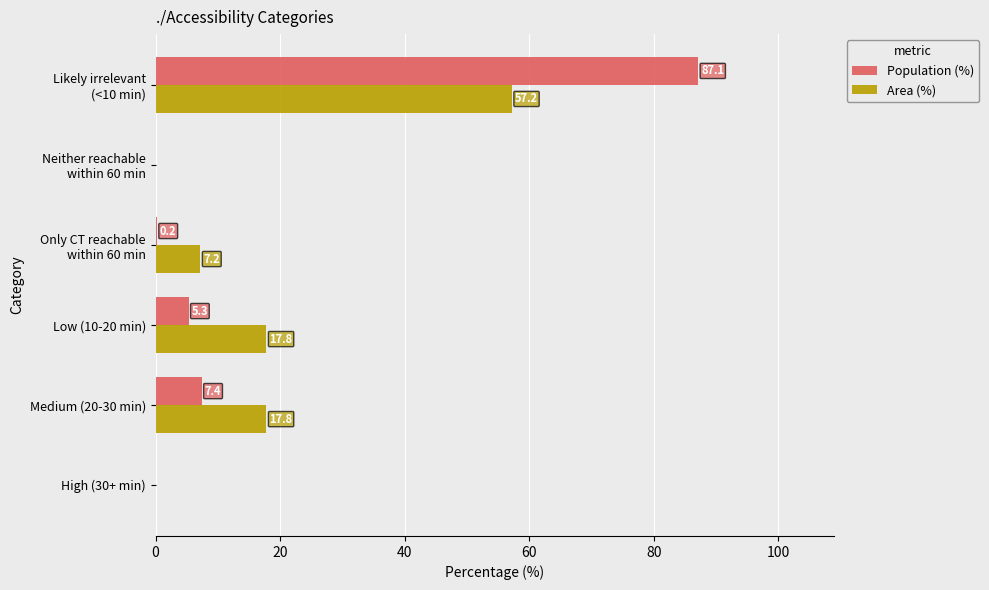

Read the Population (%) value at Medium (20-30 min).

7.4